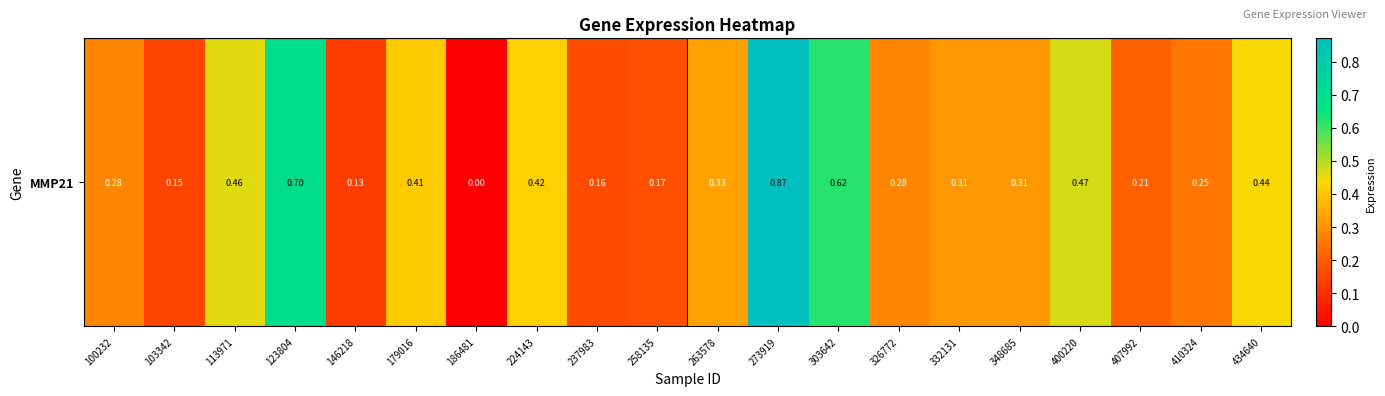

What is the average value?

0.3